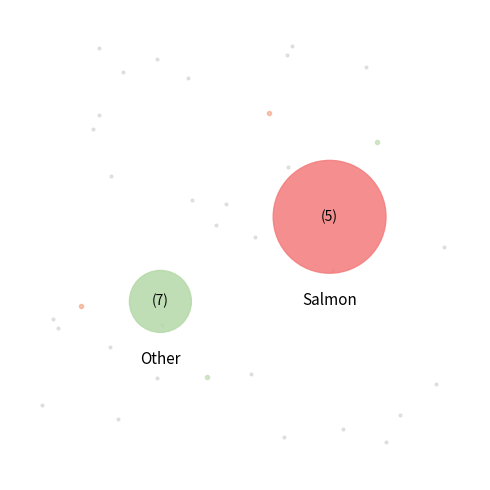

Is there any slice that represents more than half of the pie?

Yes